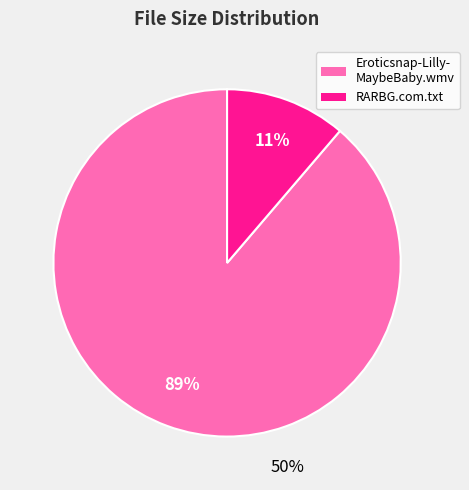

What percentage is NOT represented by Eroticsnap-Lilly-MaybeBaby-130120.wmv?

11.3%